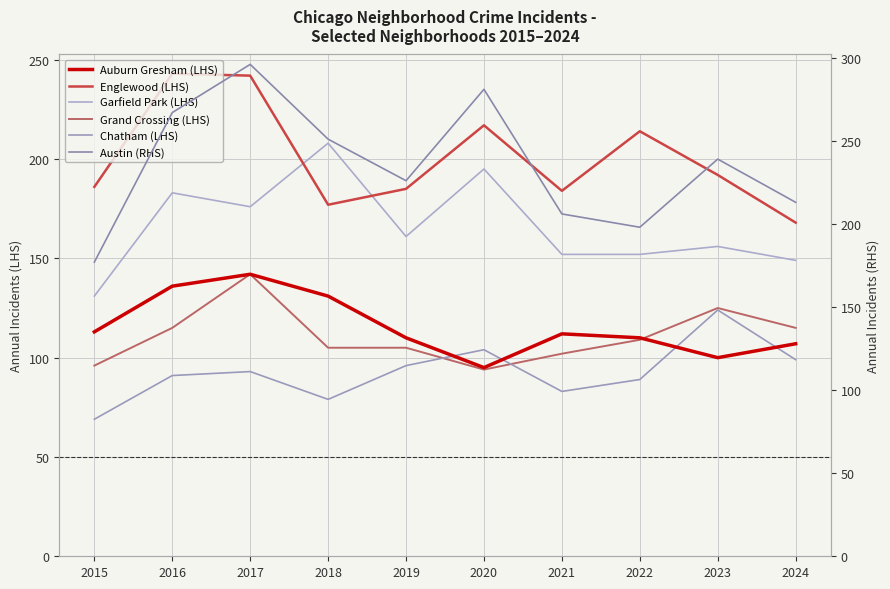

At how many categories does at least one series exceed 248?

4